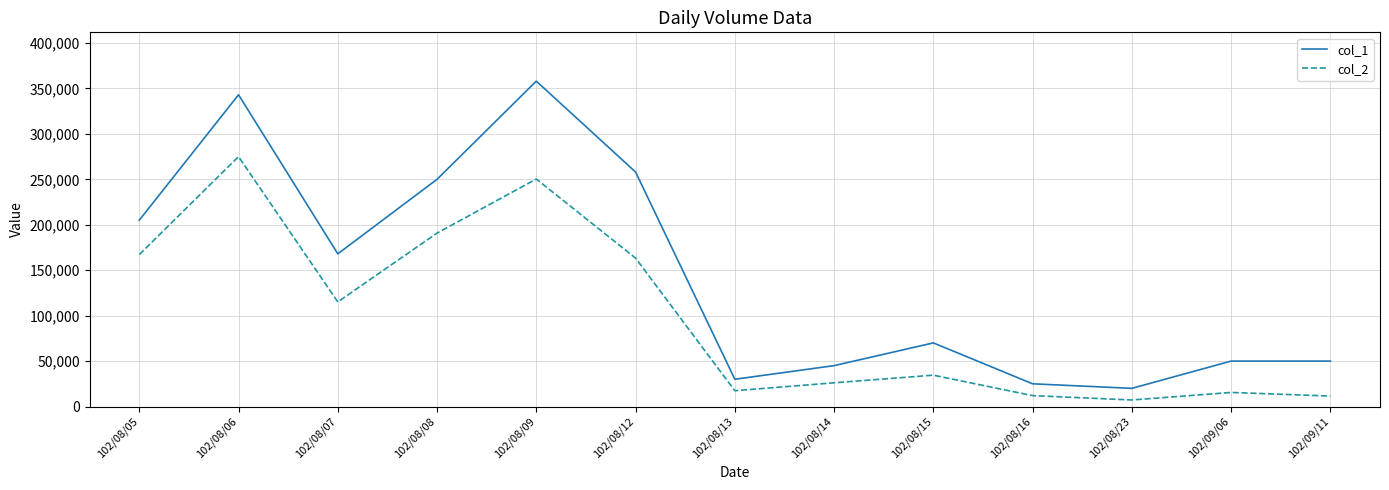

True or false: col_2 and col_1 cross at least once.

False